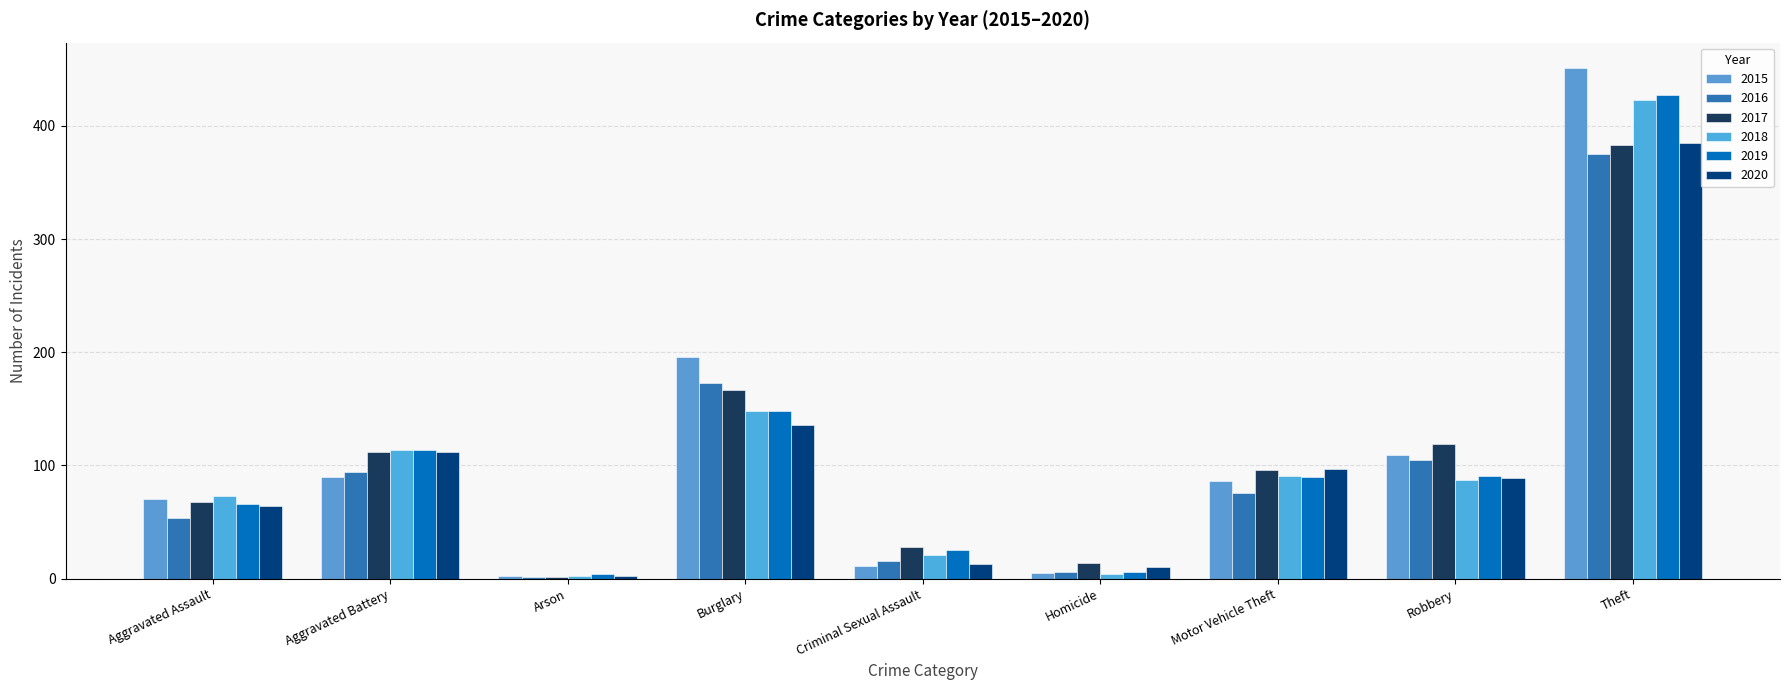

True or false: 2015 has a value of 2 at Homicide.

False